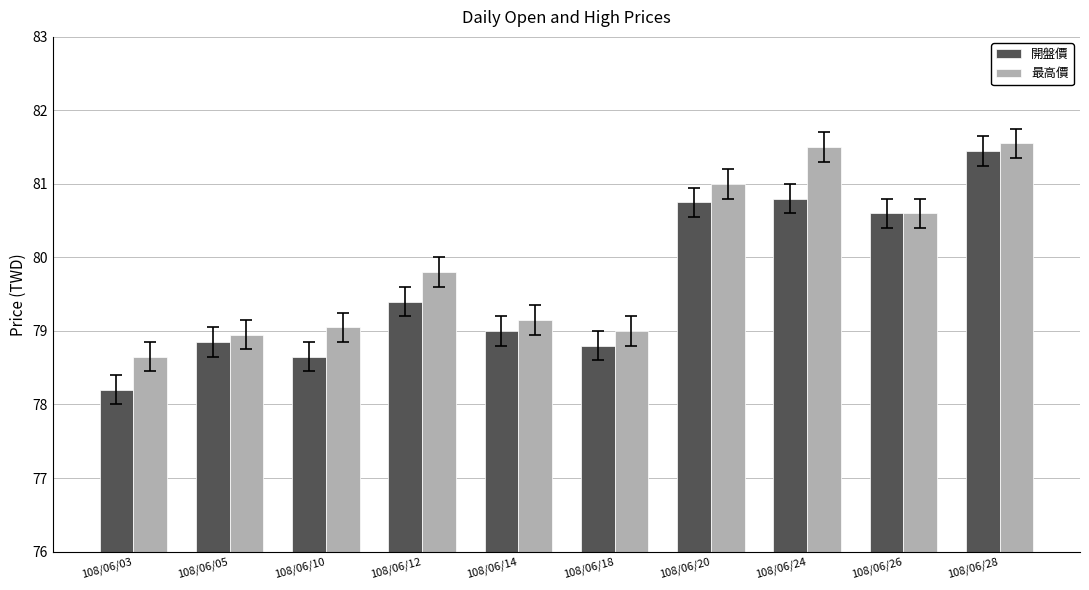

What is the average value of the 最高價 series?

79.9